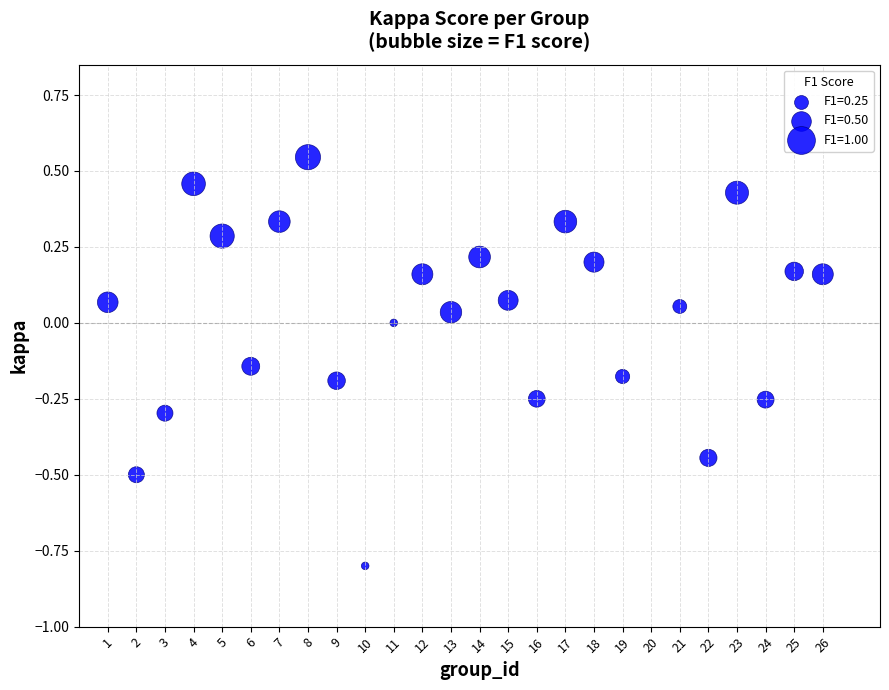

What is the range of Y values (max minus min)?

1.3